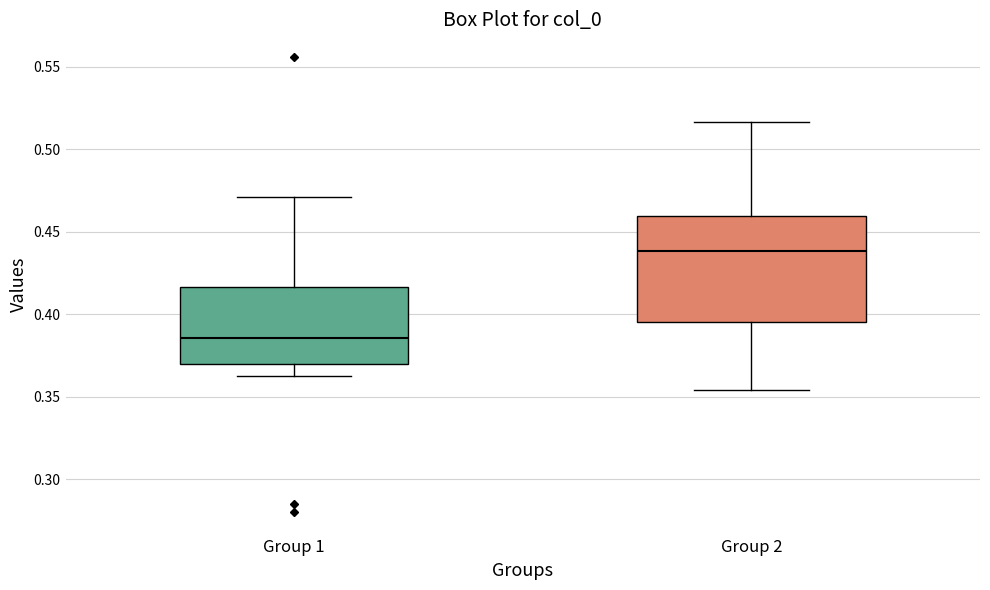

Reading left to right, transcribe this box plot: for each box, give where its median line is, the range the box spans, and where its two whiskers end, as read against the y-axis. The values are not printed on the chart, so give them approximately, as read against the axis.

Group 1: median 0.385, box 0.370 to 0.415, whiskers 0.365 to 0.470
Group 2: median 0.440, box 0.395 to 0.460, whiskers 0.355 to 0.515